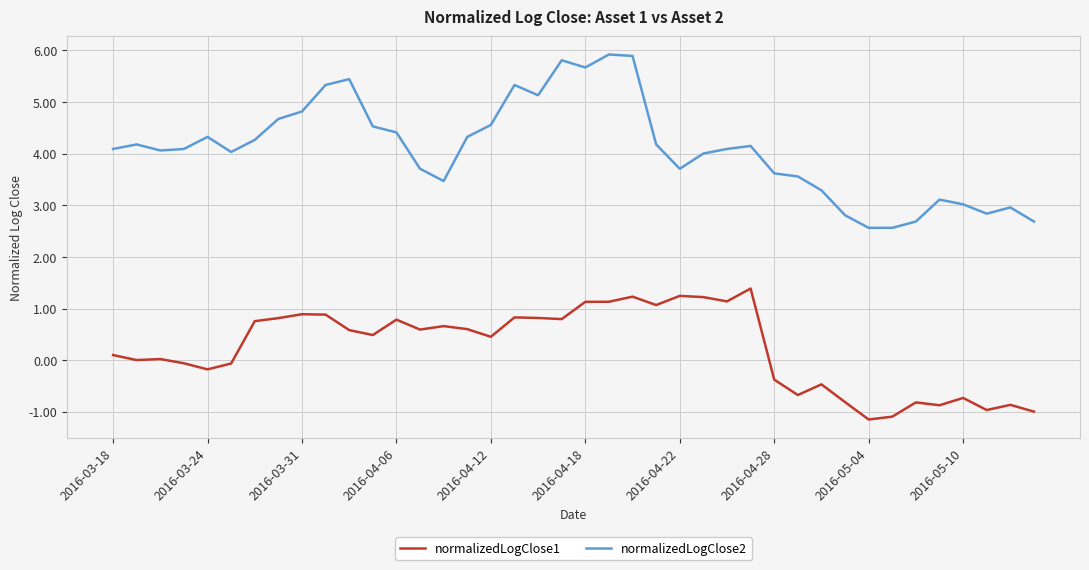

Which series has the largest total across all categories?

normalizedLogClose2